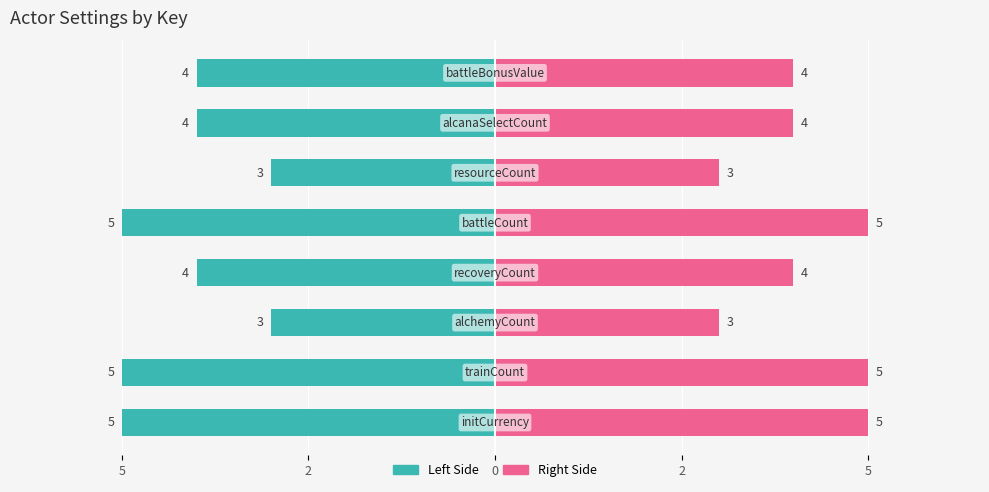

Is it true that the value at battleCount is 5?

True